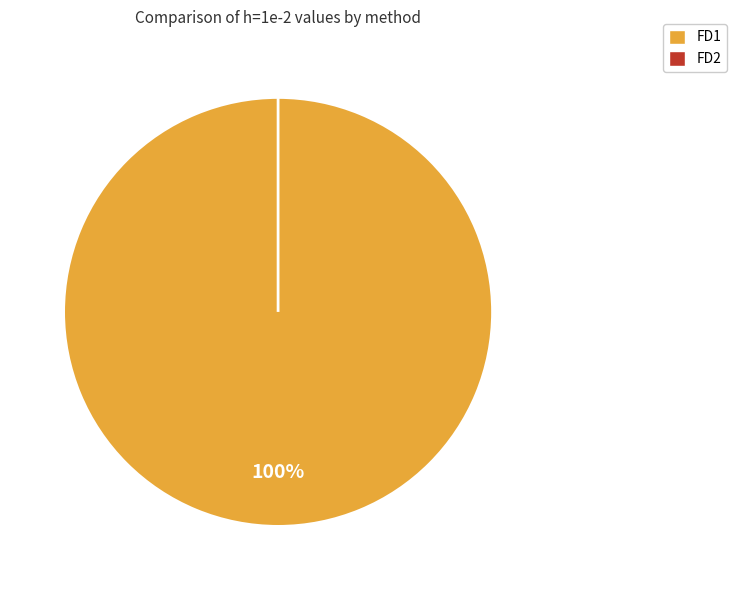

Combined, do FD2 and FD1 account for over 50%?

Yes